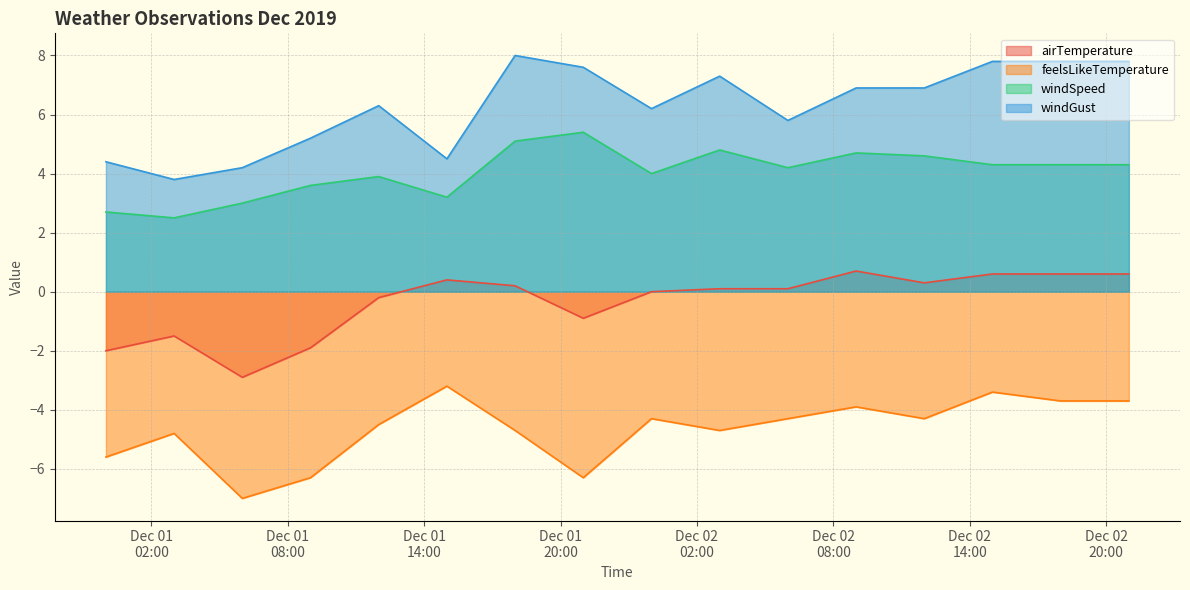

What are all the series names shown in the legend?

airTemperature, feelsLikeTemperature, windSpeed, windGust